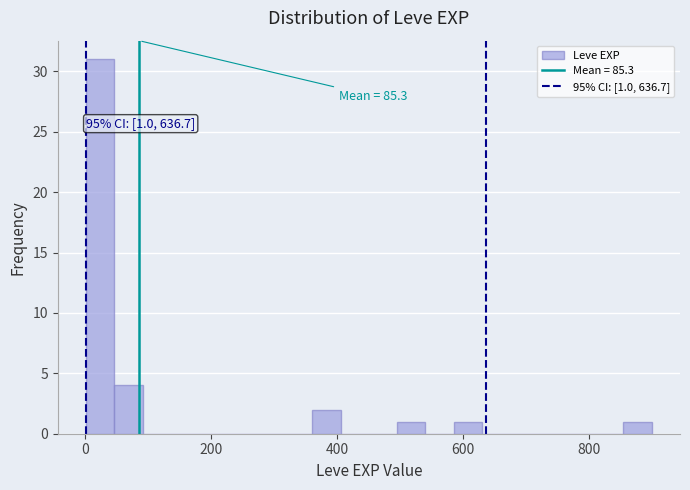

Read against the x-axis, roughly where is the centre of the tallest bar?

20